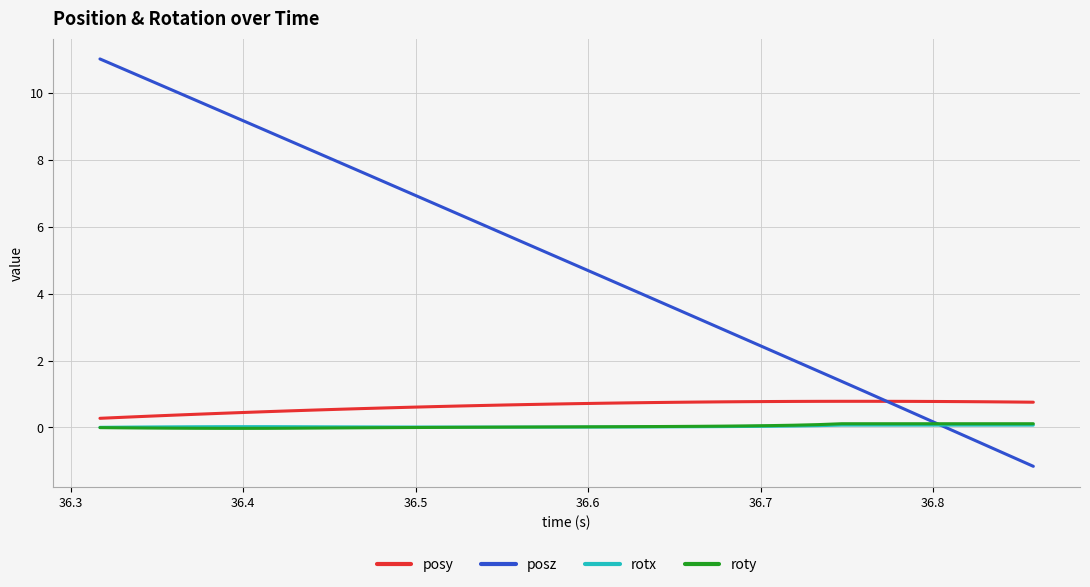

What is the minimum value shown in the chart?

-1.2